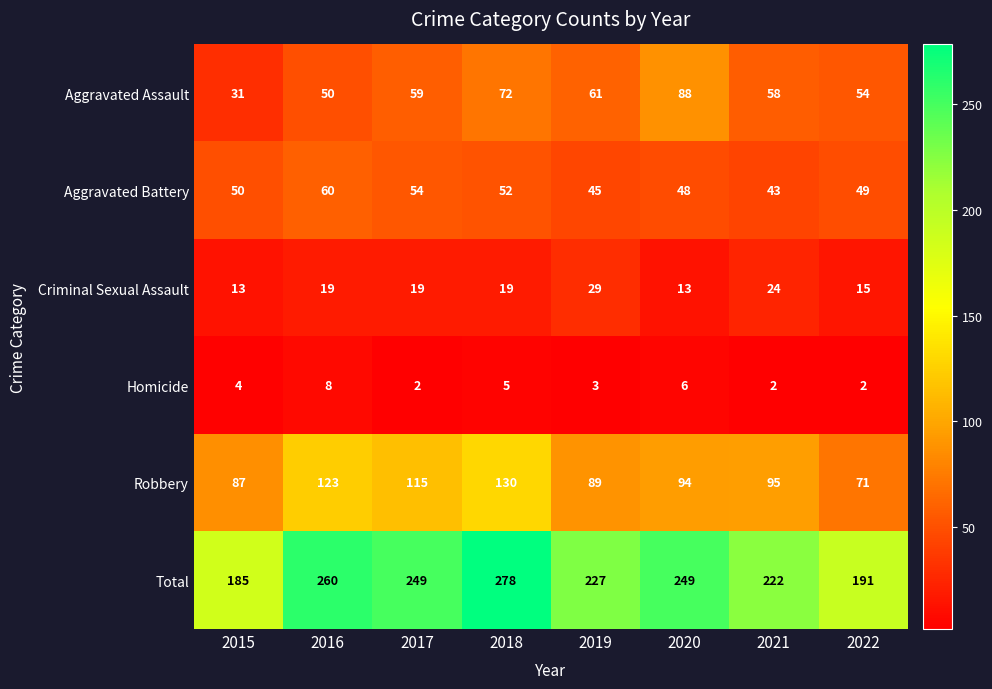

At which category does the chart reach its peak across all series?

2018